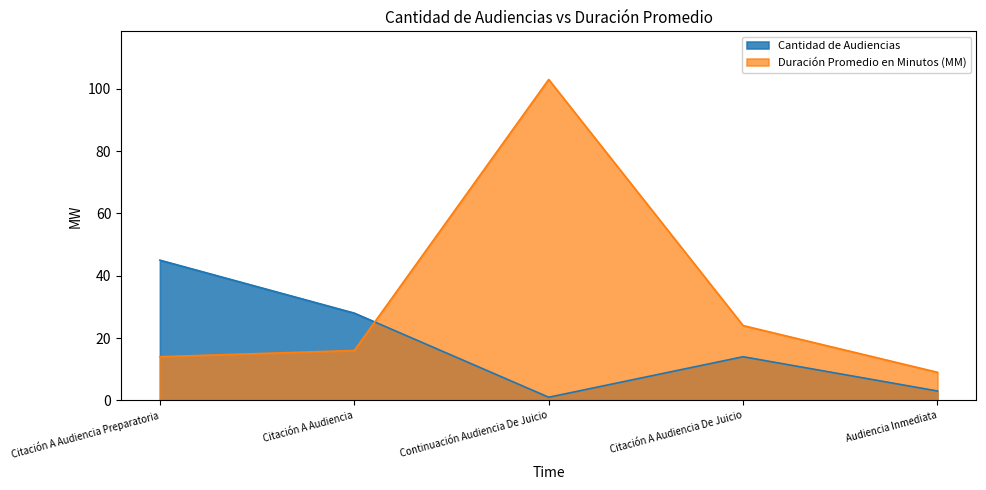

How many data points does each series have?

5